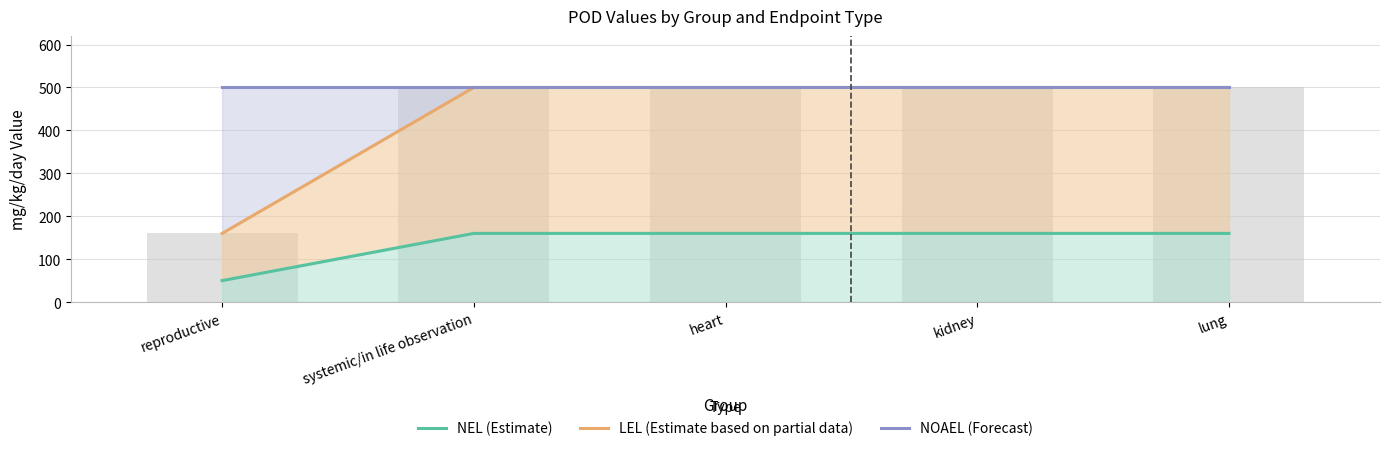

What are all the series names shown in the legend?

NEL (Estimate), LEL (Estimate based on partial data), NOAEL (Forecast)